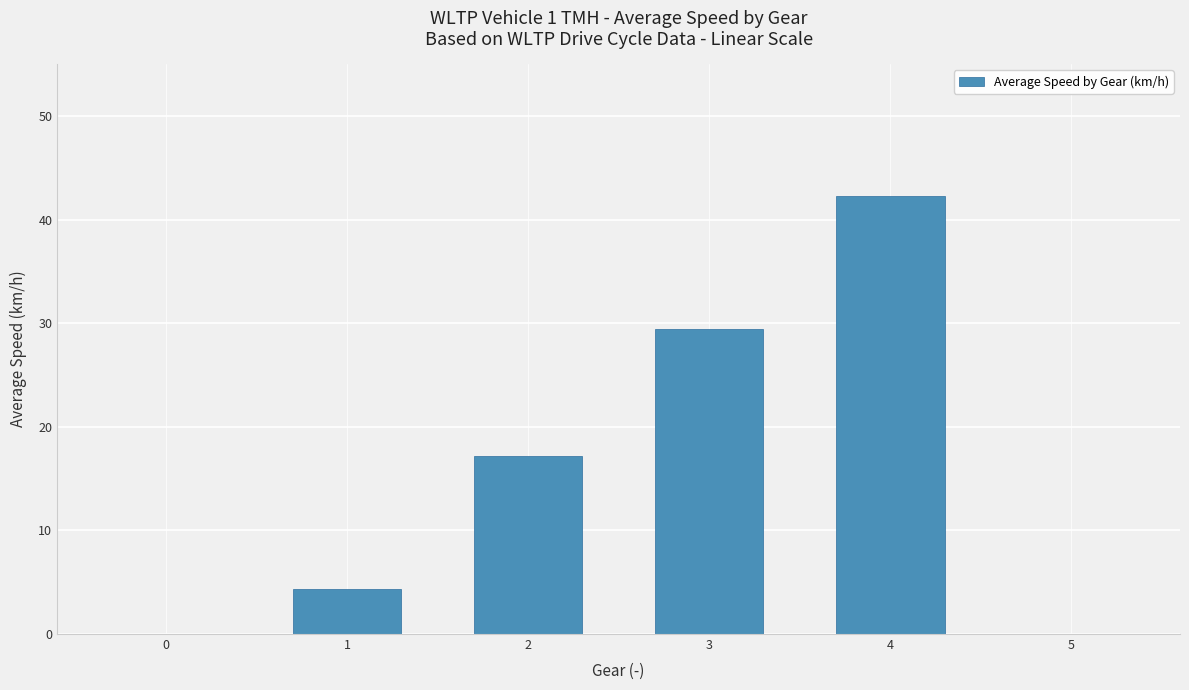

What is the sum of all values?

93.2